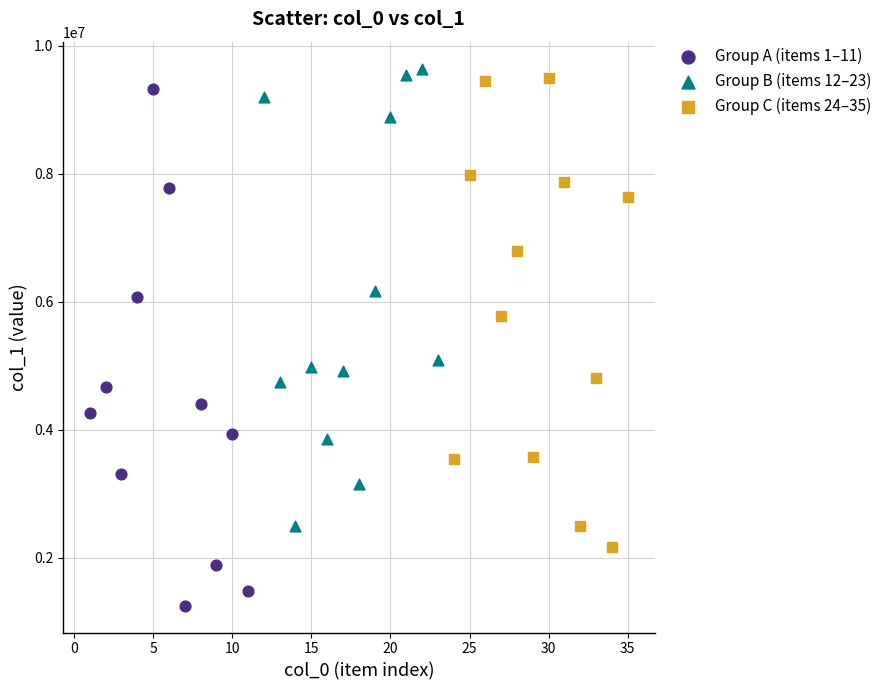

What are all the series names shown in the legend?

Group A (items 1–11), Group B (items 12–23), Group C (items 24–35)